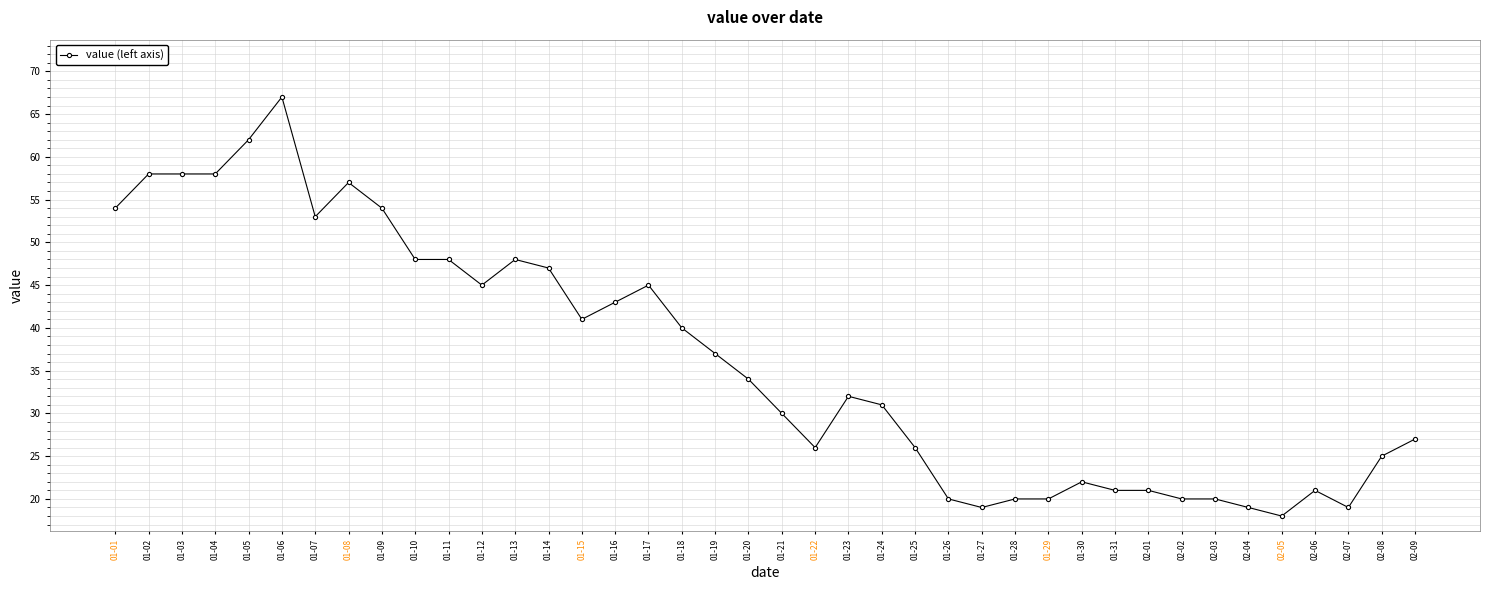

What is the value of the 8th point from the left?

57